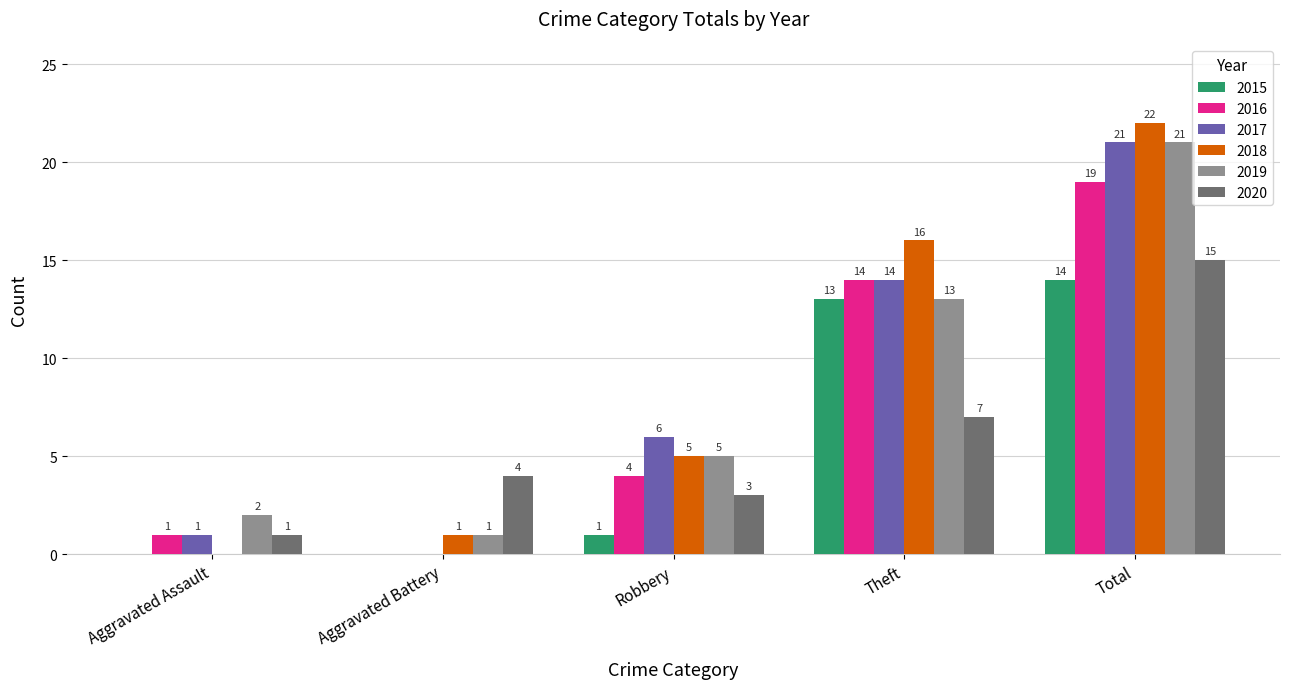

Which series has the largest range (max minus min)?

2018